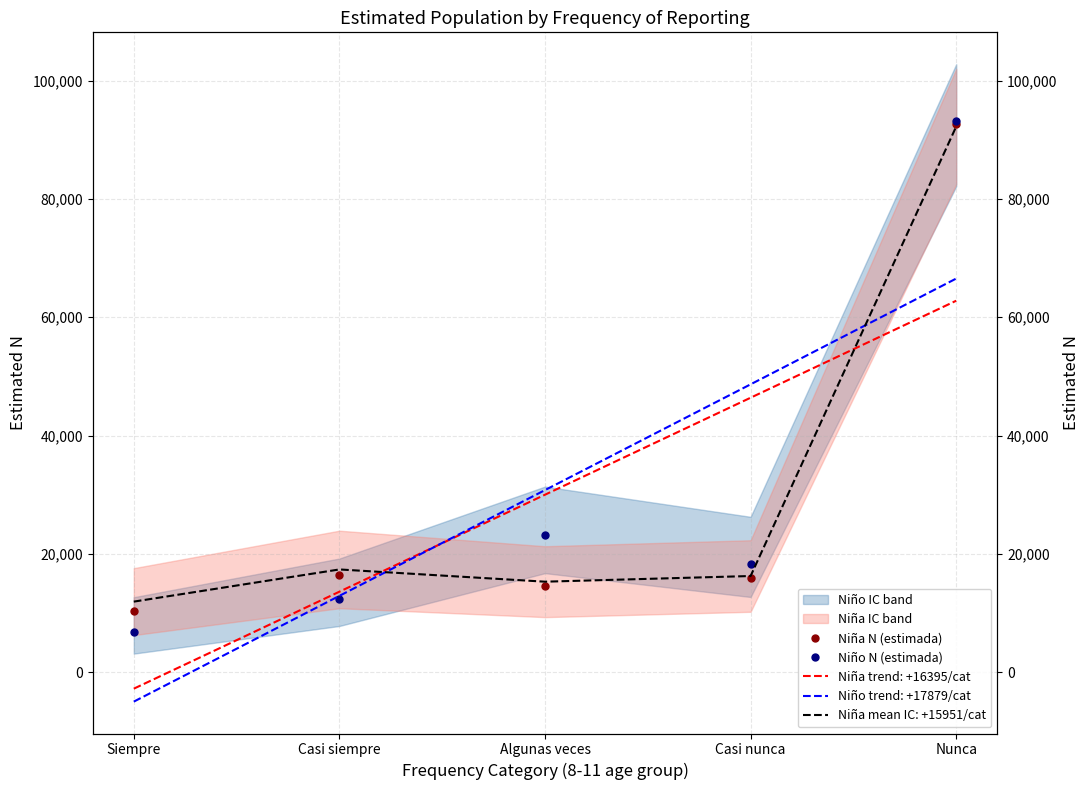

At which label is Niño N (estimada) closest to 49977?

Algunas veces